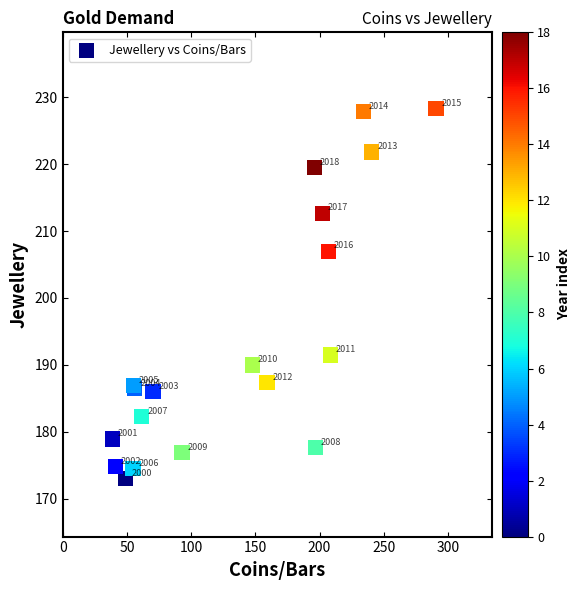

What Y value in the scatter plot is closest to 200?

207.0